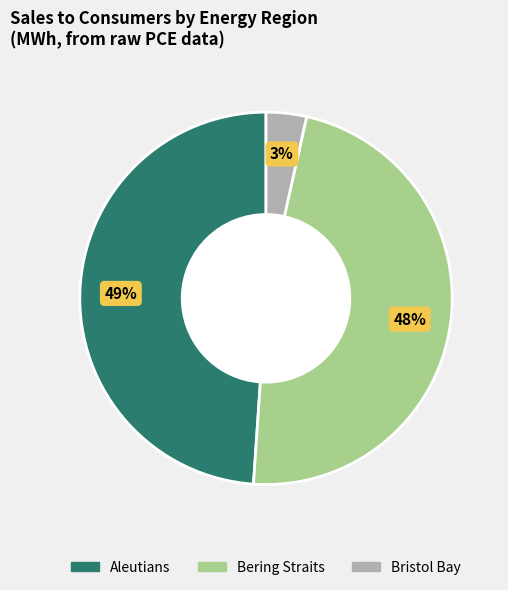

Count the number of slices in the pie.

3